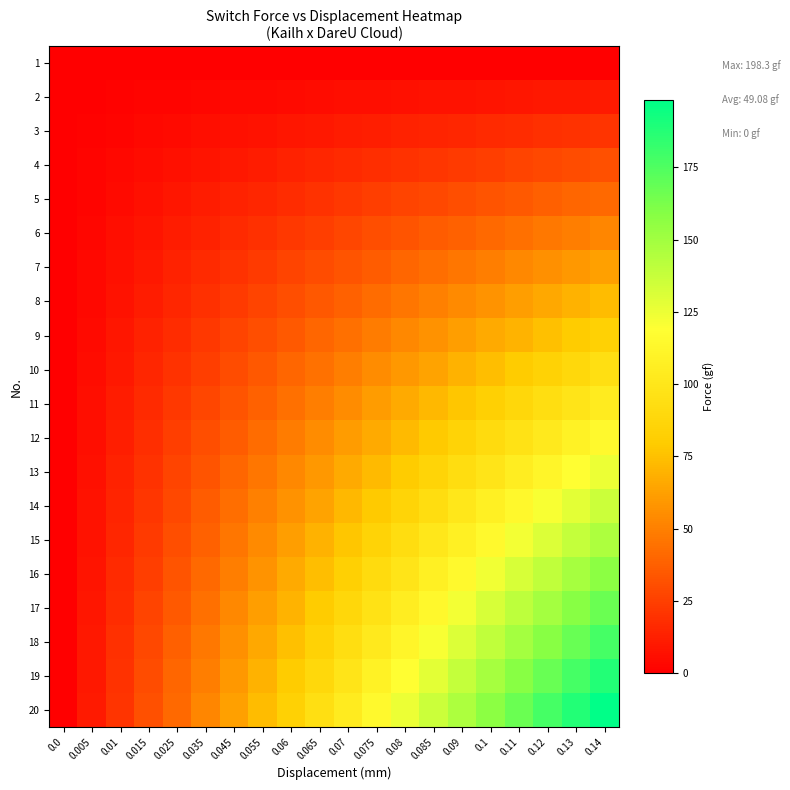

At which category is the sum across all series the highest?

0.14